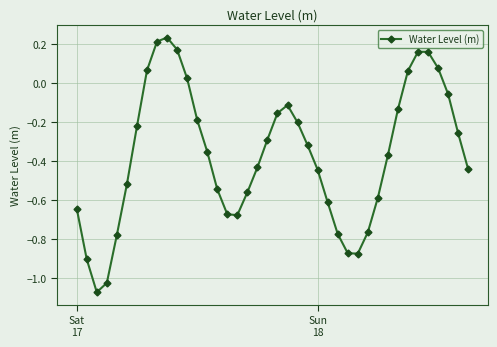

How many points are higher than both their immediate neighbors (excluding endpoints)?

3